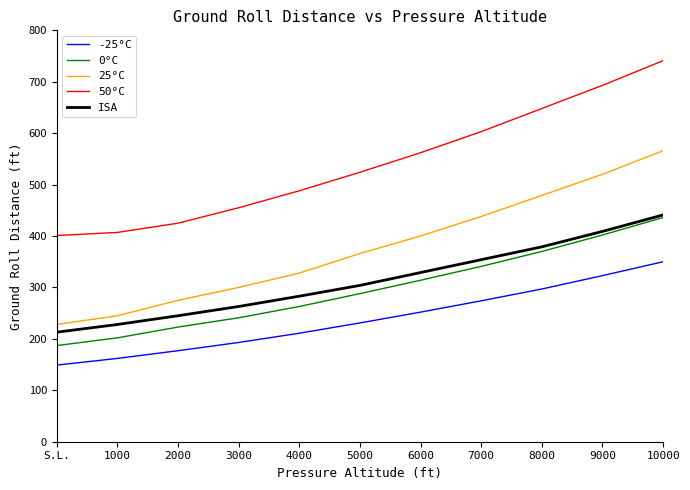

What value does the ISA series have at 8000, to the nearest 50?

400